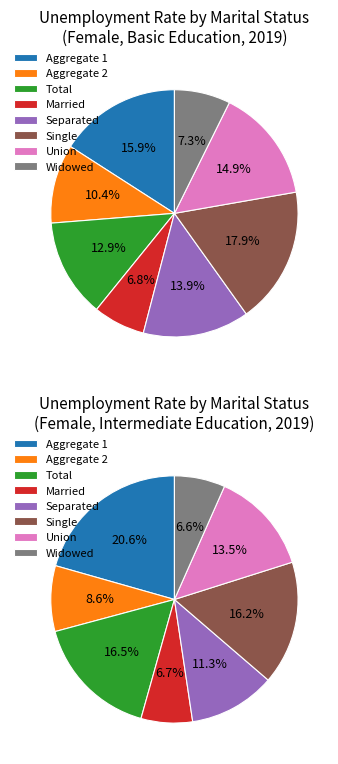

Rank the categories by value from lowest to highest.

mts_details_mrd, mts_details_wid, mts_aggregate_2, mts_aggregate_total, mts_details_sep, mts_details_union, mts_aggregate_1, mts_details_sgle